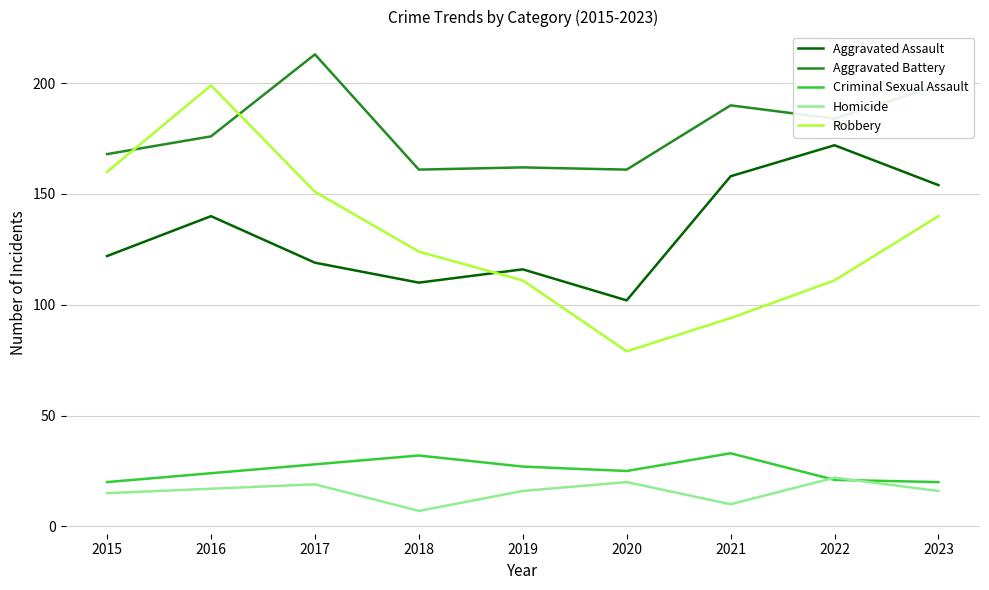

How many interior local peaks does the Robbery series have?

1